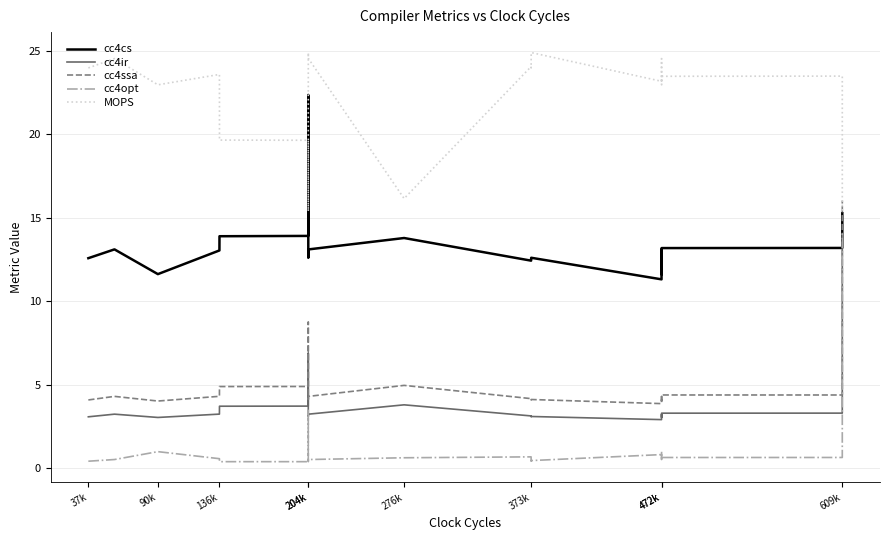

True or false: cc4ssa and cc4opt intersect in this chart.

False